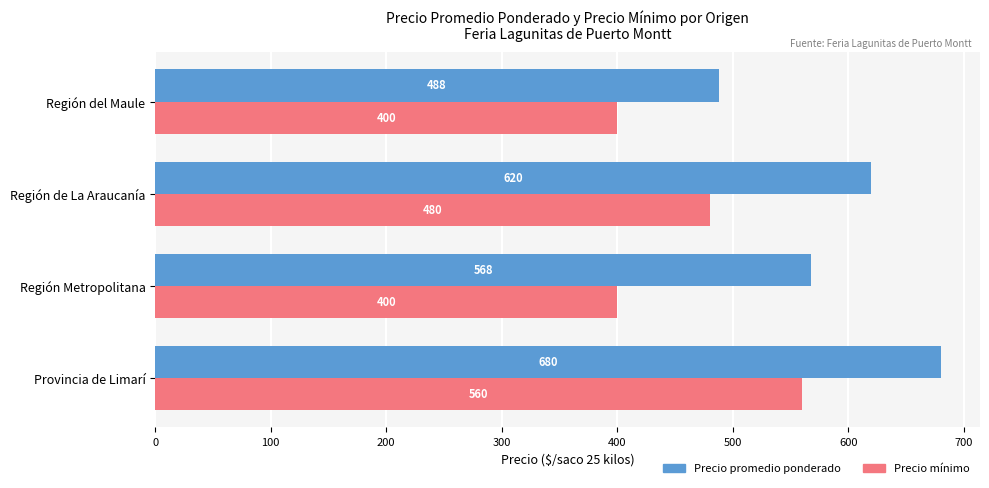

What is the sum of all Precio mínimo values?

1840